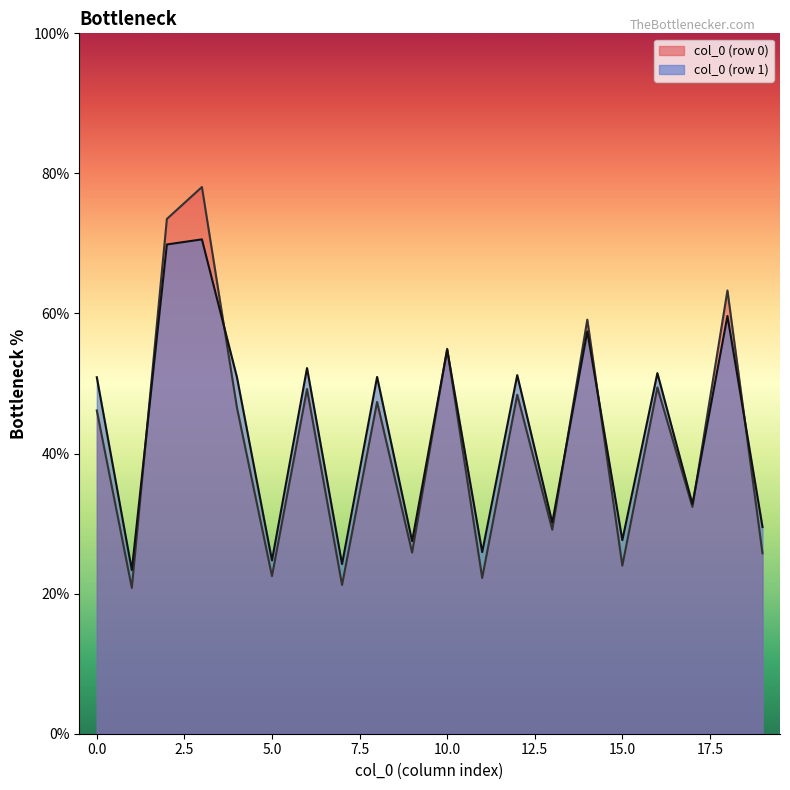

List the series in order of their peak value, lowest first.

col_0 (row 1), col_0 (row 0)